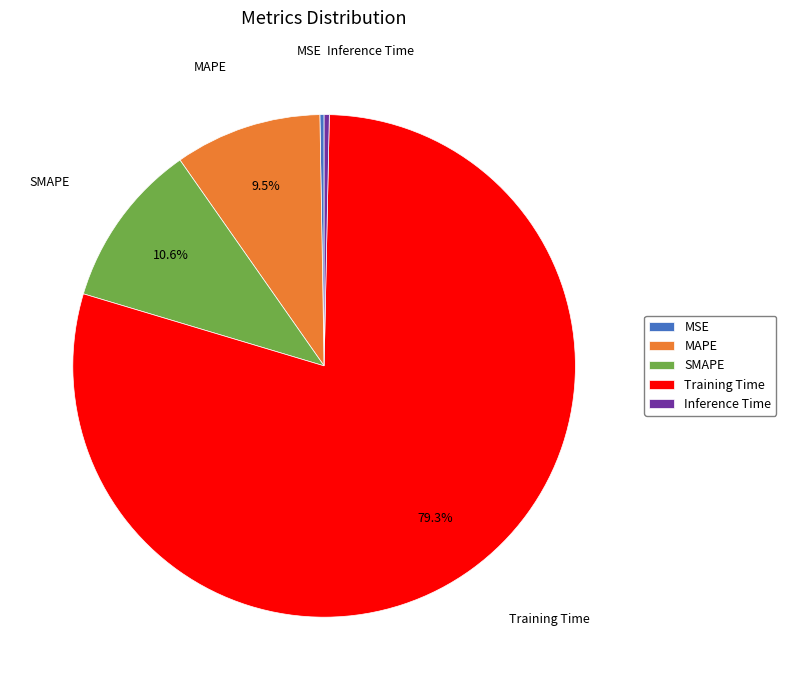

What is the total percentage of SMAPE and MAPE?

20.1%